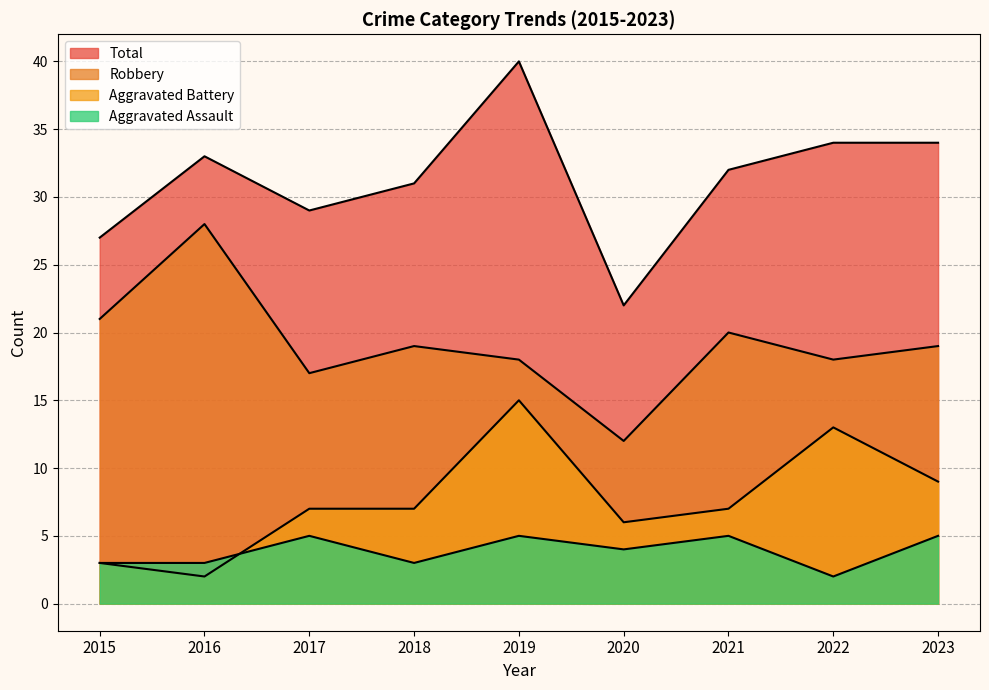

At which label is Aggravated Assault closest to 3?

2015